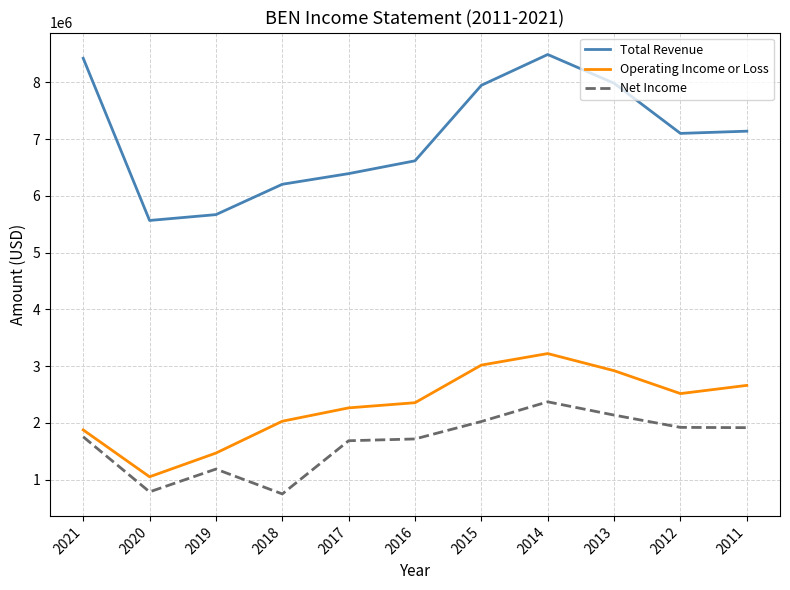

Is it true that Operating Income or Loss equals 789367 at 2012?

False